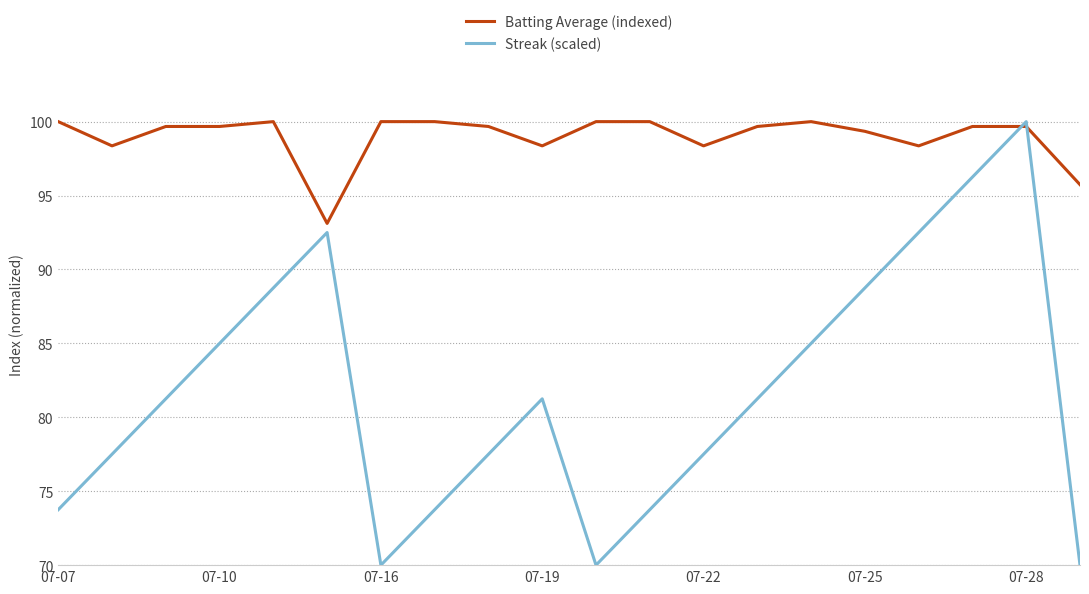

How many lines are shown in the chart?

2